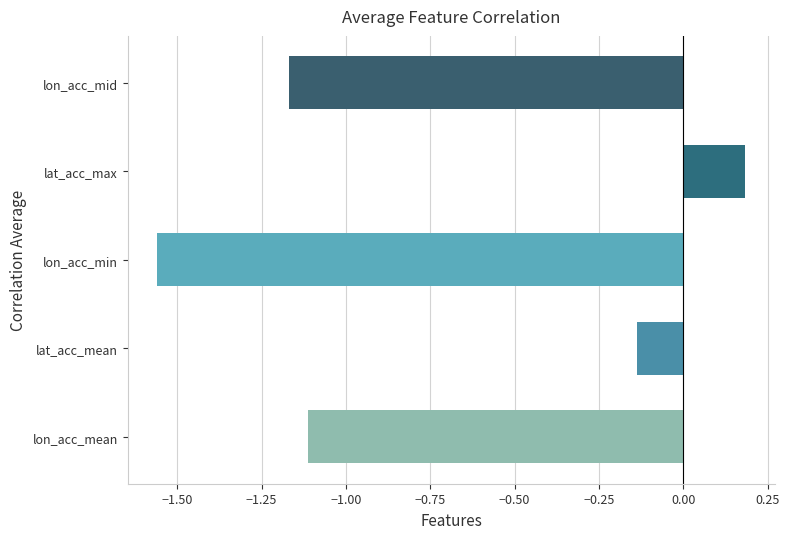

What is the difference between the second highest and second lowest values?

1.0